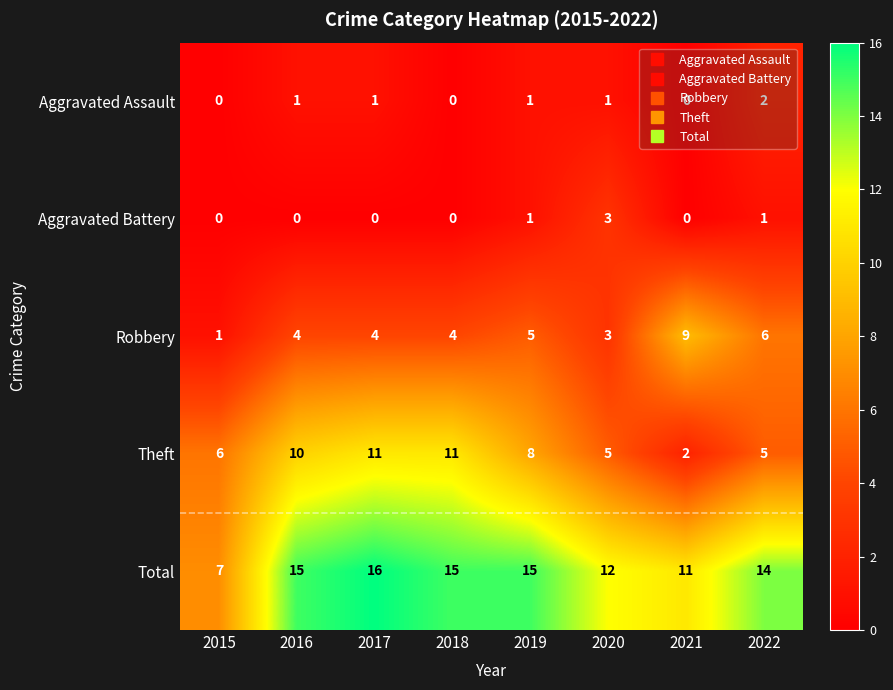

At which label is Robbery closest to 5?

2019